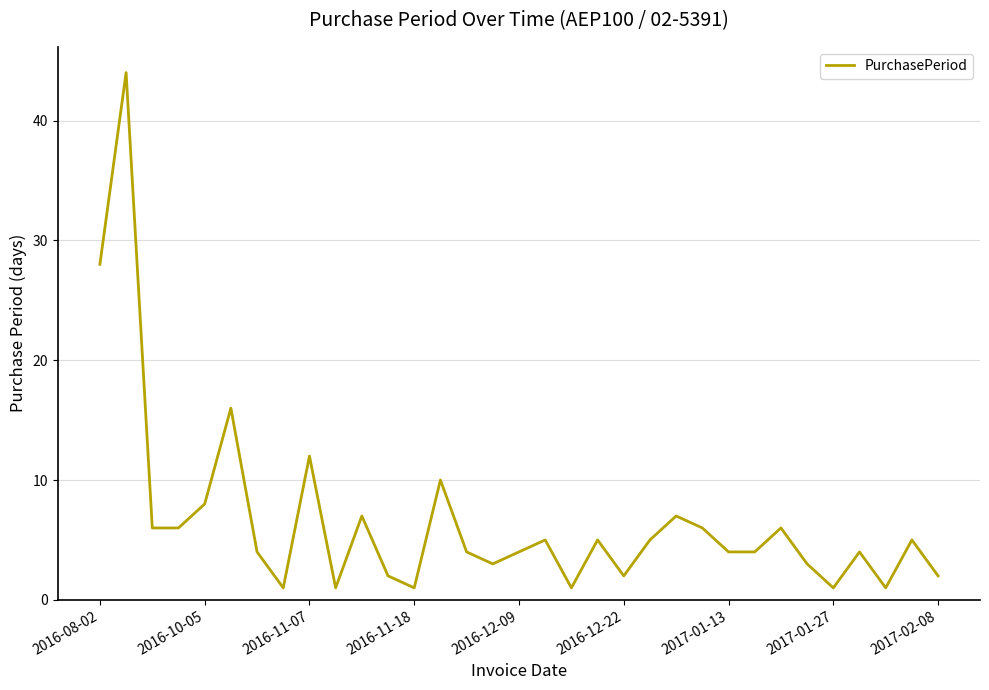

What is the difference between the maximum and minimum values?

43